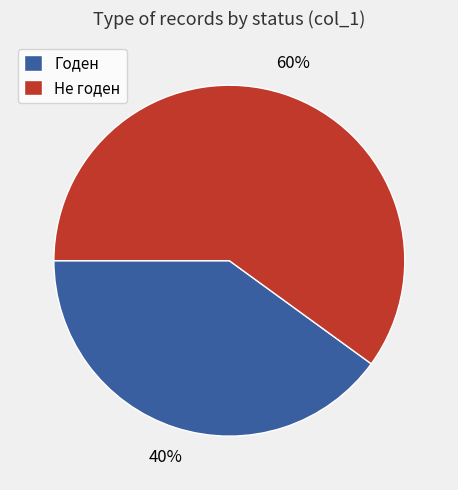

The Не годен slice represents 51% of the pie. True or false?

False